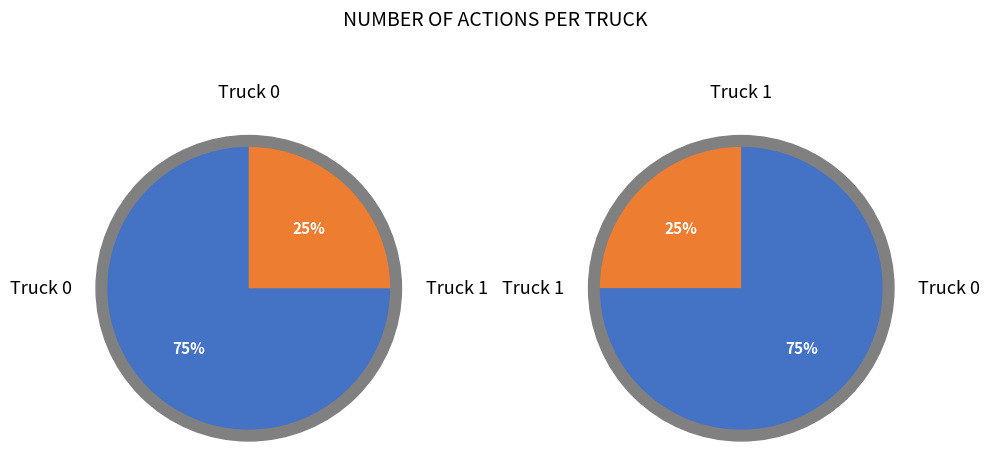

Between Truck 1 and Truck 0, which is larger?

Truck 0